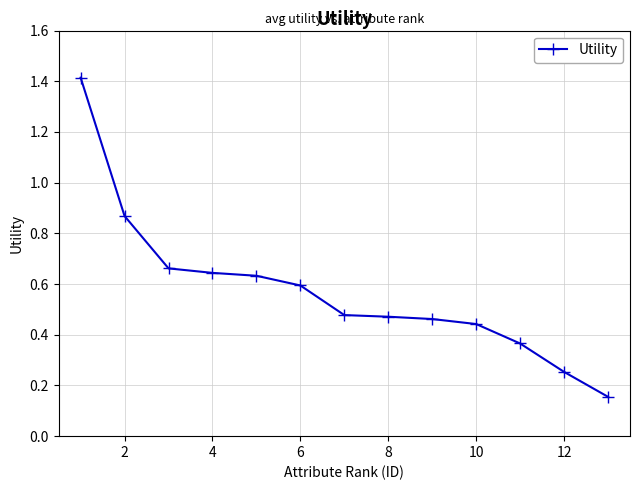

What is the difference between the maximum and minimum values?

1.3